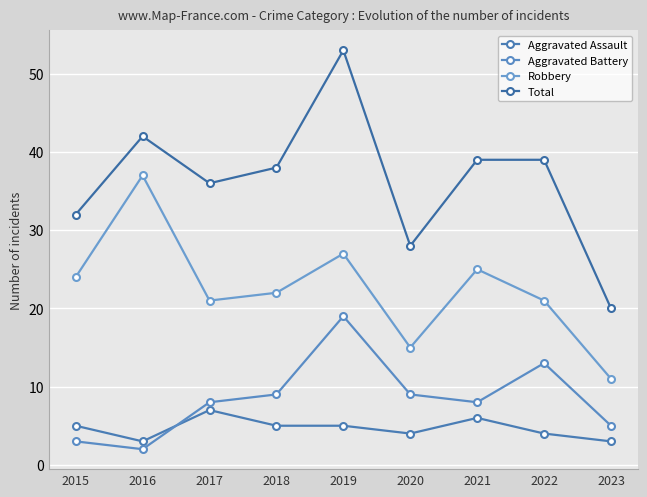

What is the maximum value shown in the chart?

53